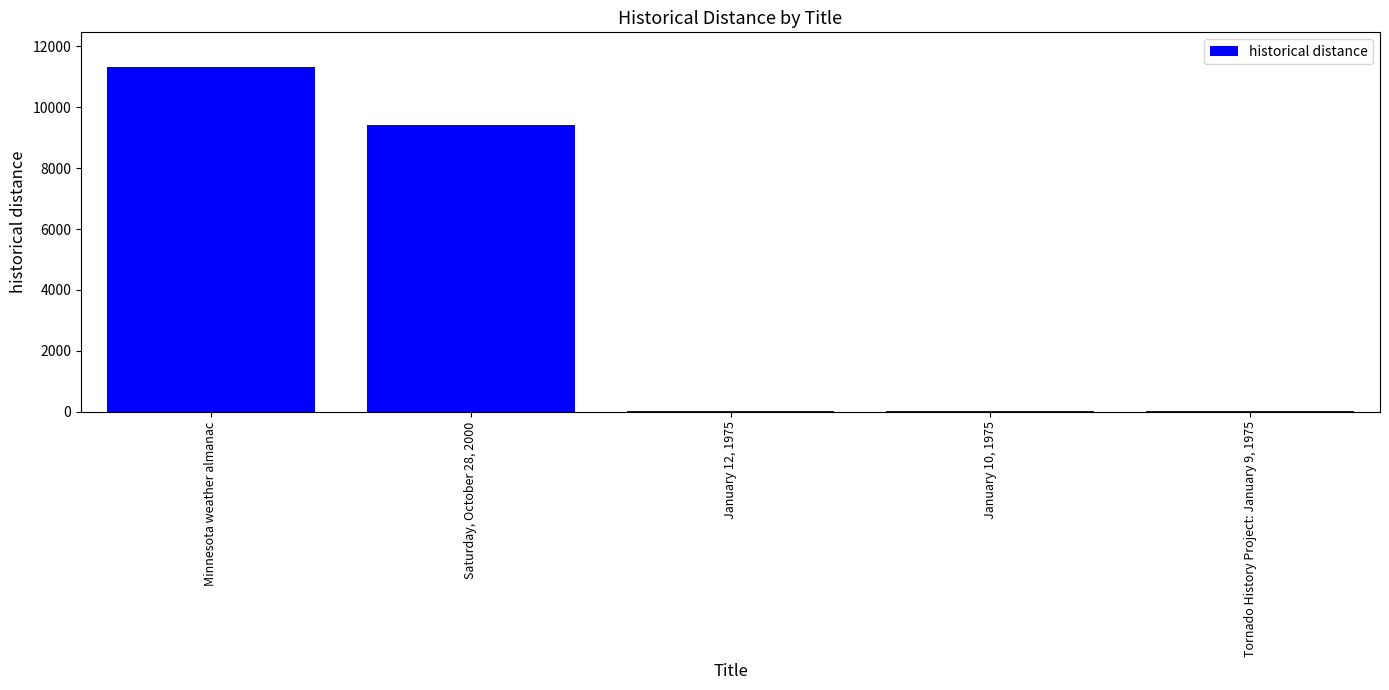

Where is the data nearest to the value 5669?

Saturday, October 28, 2000